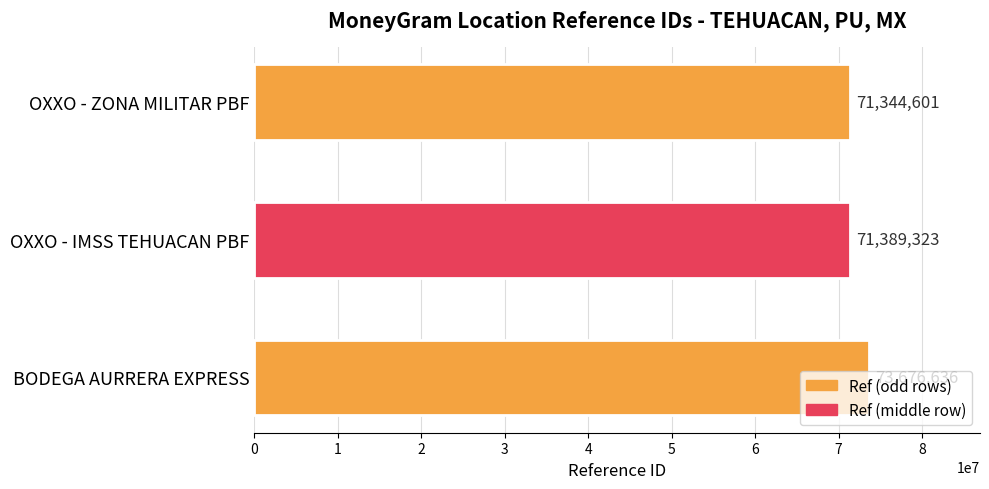

What is the difference between the values at OXXO - IMSS TEHUACAN PBF and OXXO - ZONA MILITAR PBF?

44722